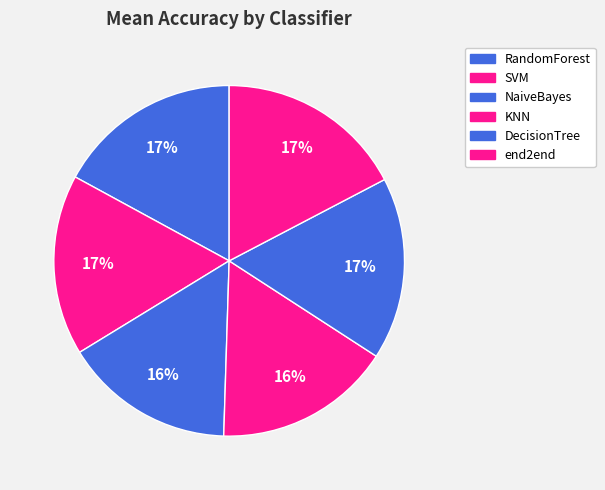

True or false: KNN accounts for 16% of the total.

True